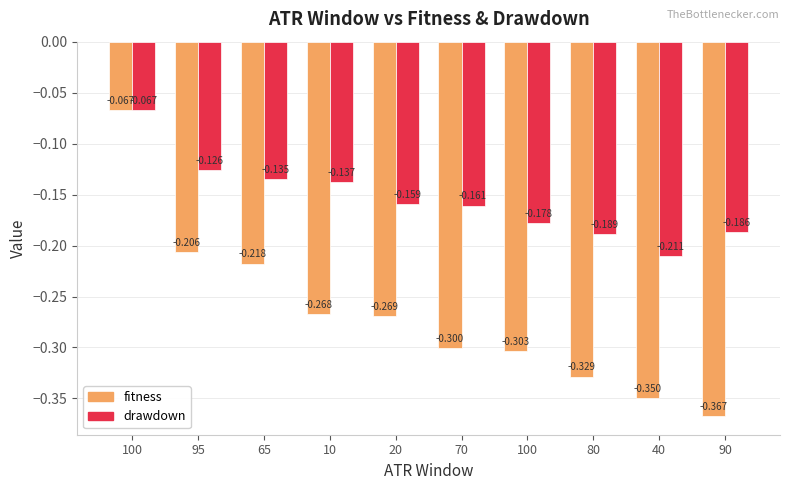

What is the sum of the drawdown values at 95 and 10?

-0.3